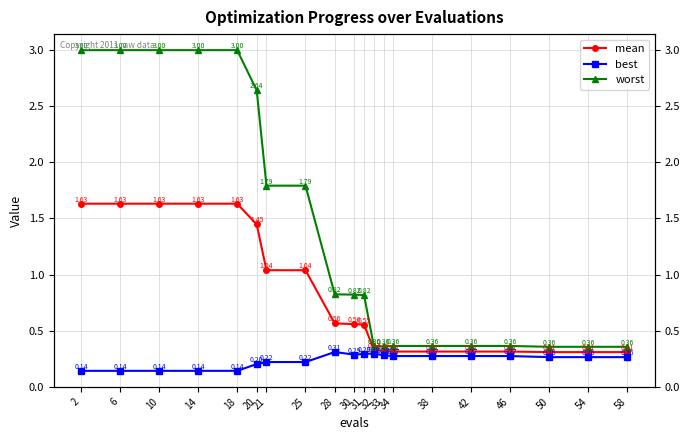

What is the total value across all series at 42?

1.0